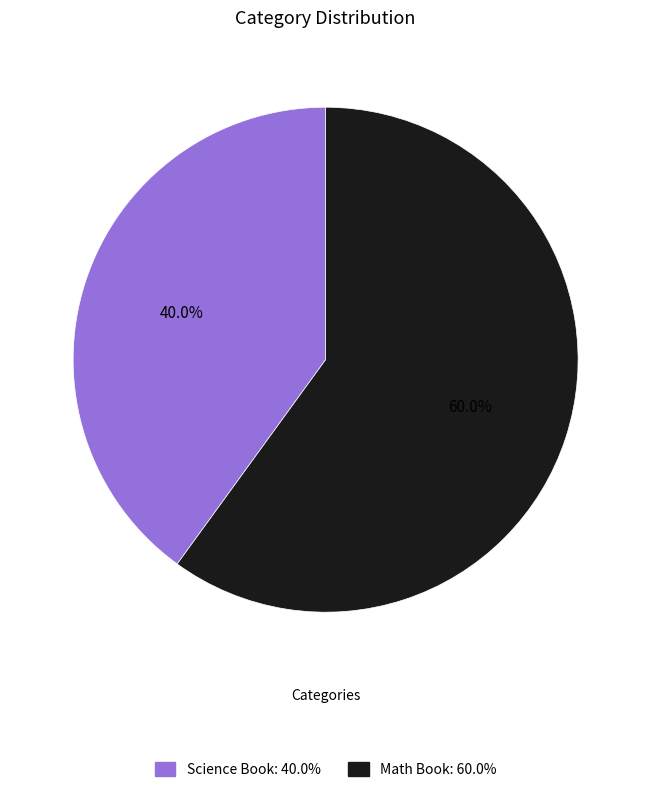

To the nearest percent, what is the difference between the Math Book and Science Book slice percentages?

20%